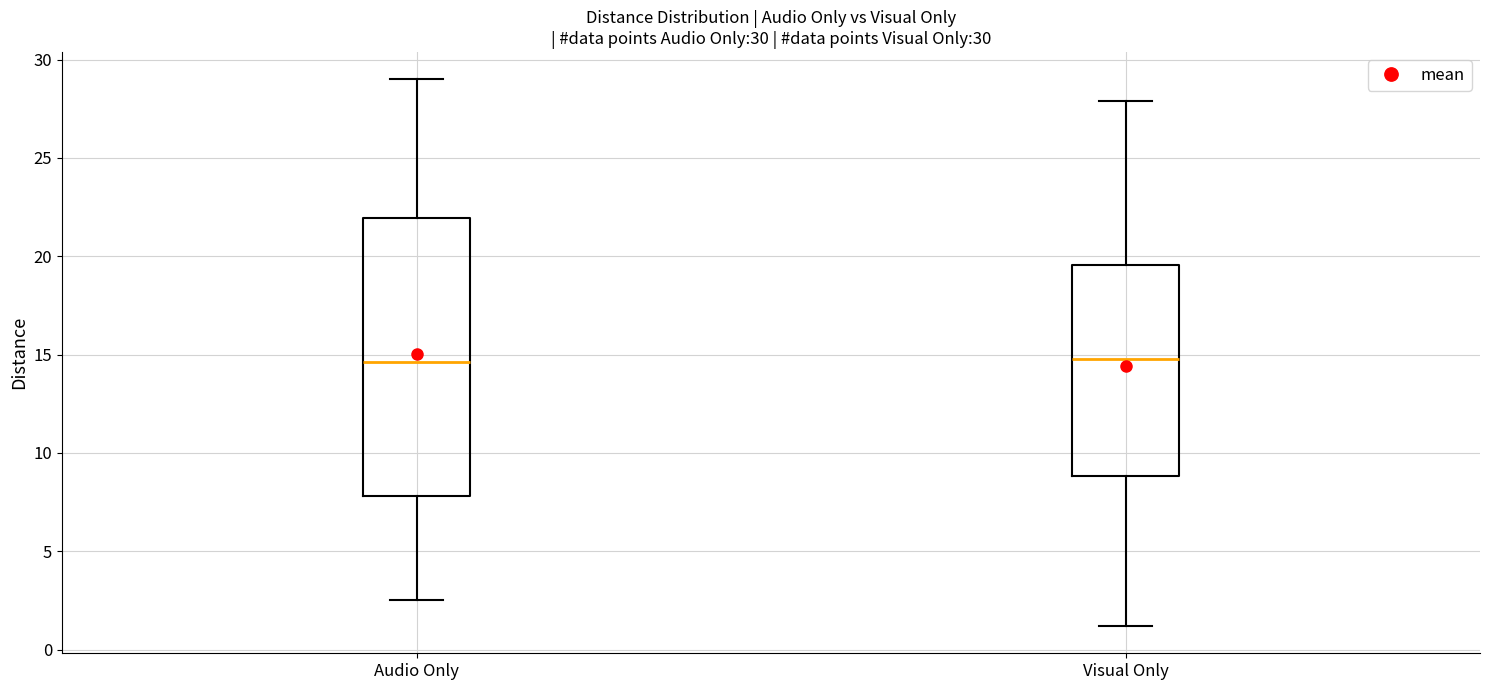

Which box is the tallest, from its lower edge to its upper edge?

Audio Only